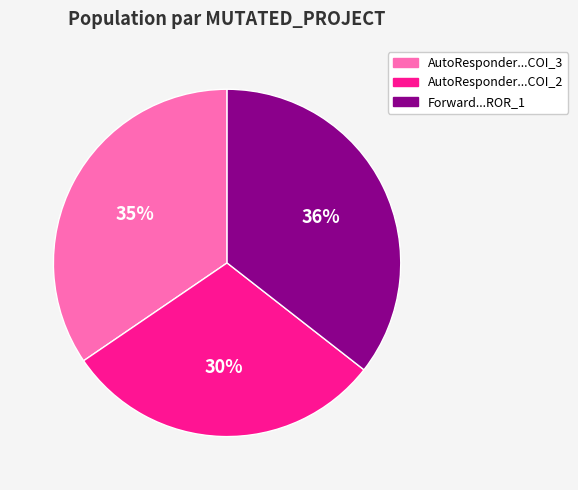

How many slices are in this pie chart?

3